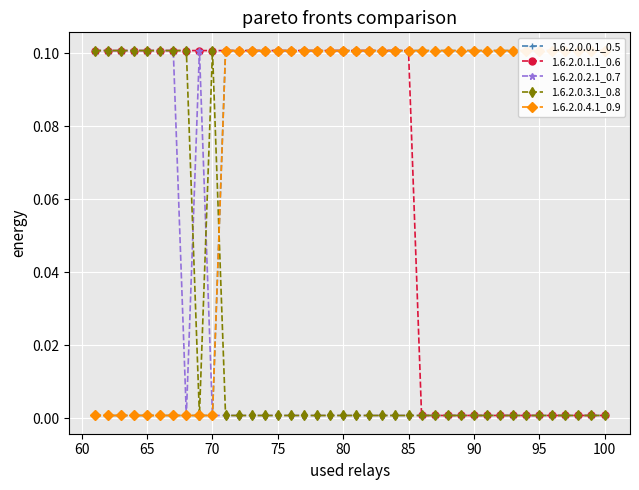

True or false: 1.6.2.0.3.1_0.8 has more than 0 points higher than both neighbors.

True